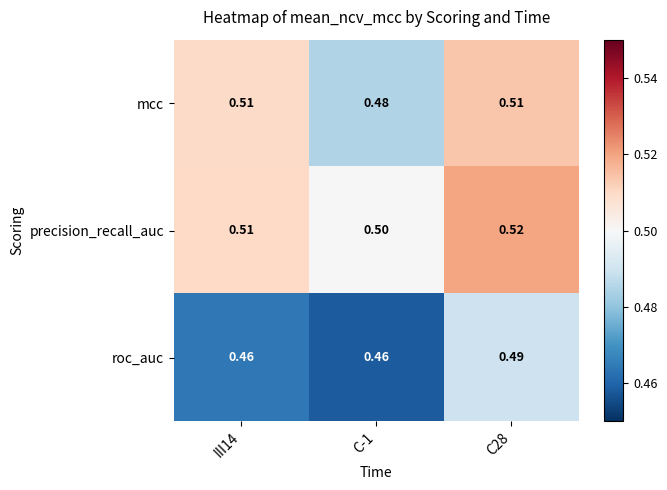

Is the value of precision_recall_auc at C-1 greater than the value of roc_auc at C-1?

Yes